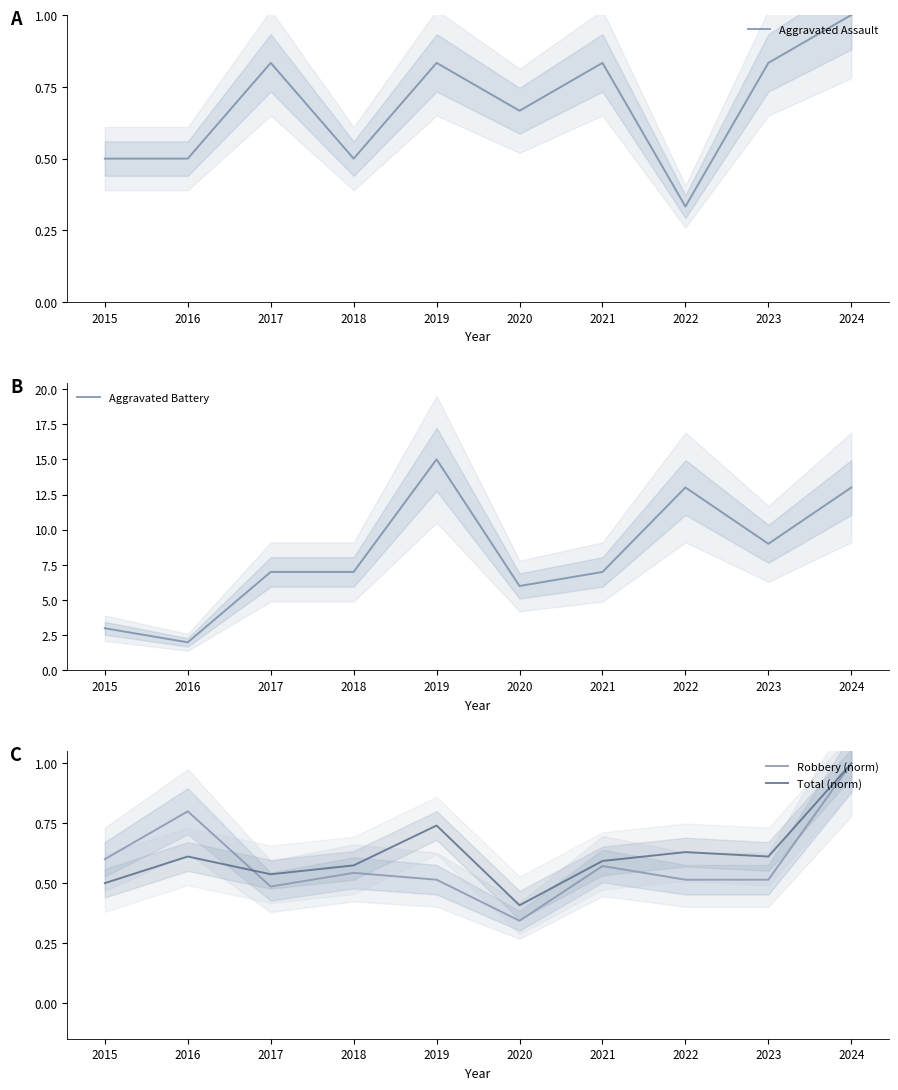

Where do Robbery (norm) and Total (norm) first cross each other?

2016 and 2017